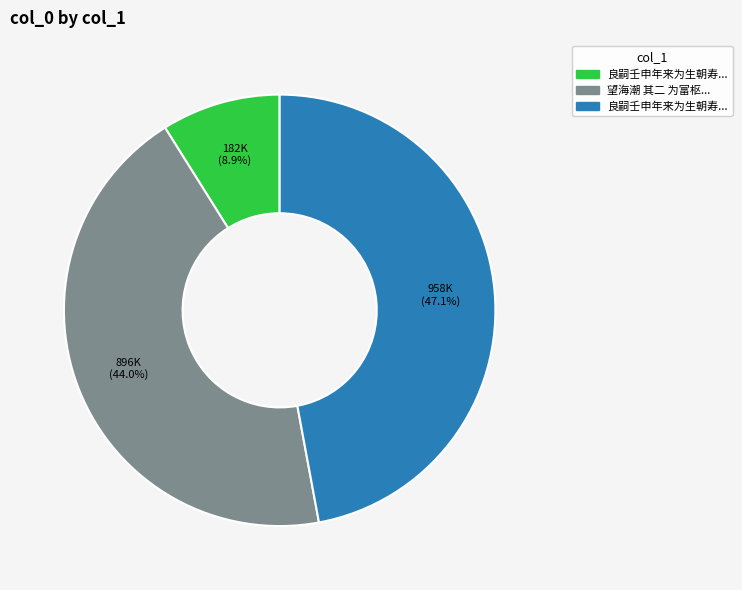

To the nearest percent, what is the average slice percentage?

33%